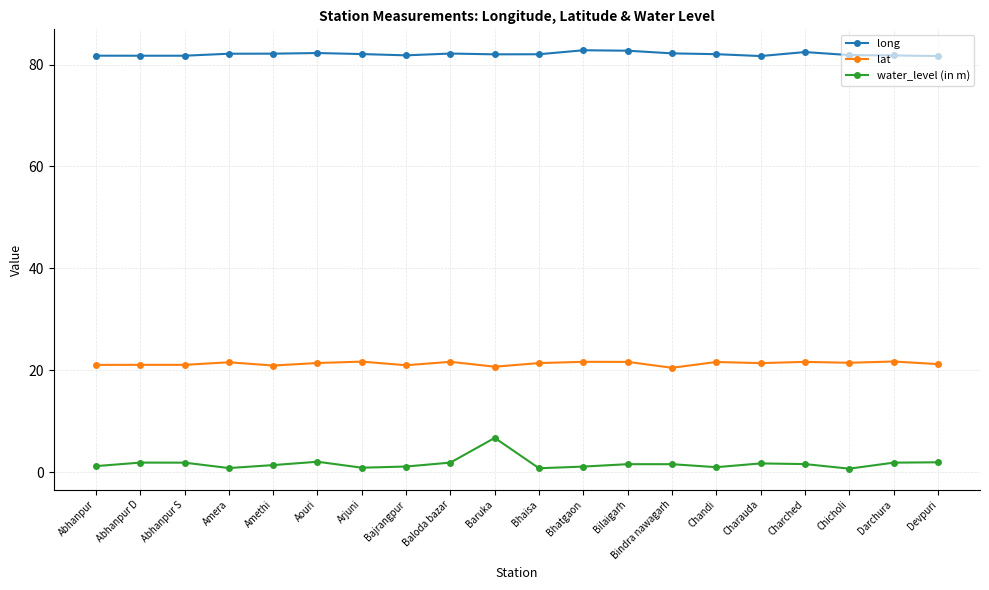

What is the total value across all series at Bhaisa?

104.2